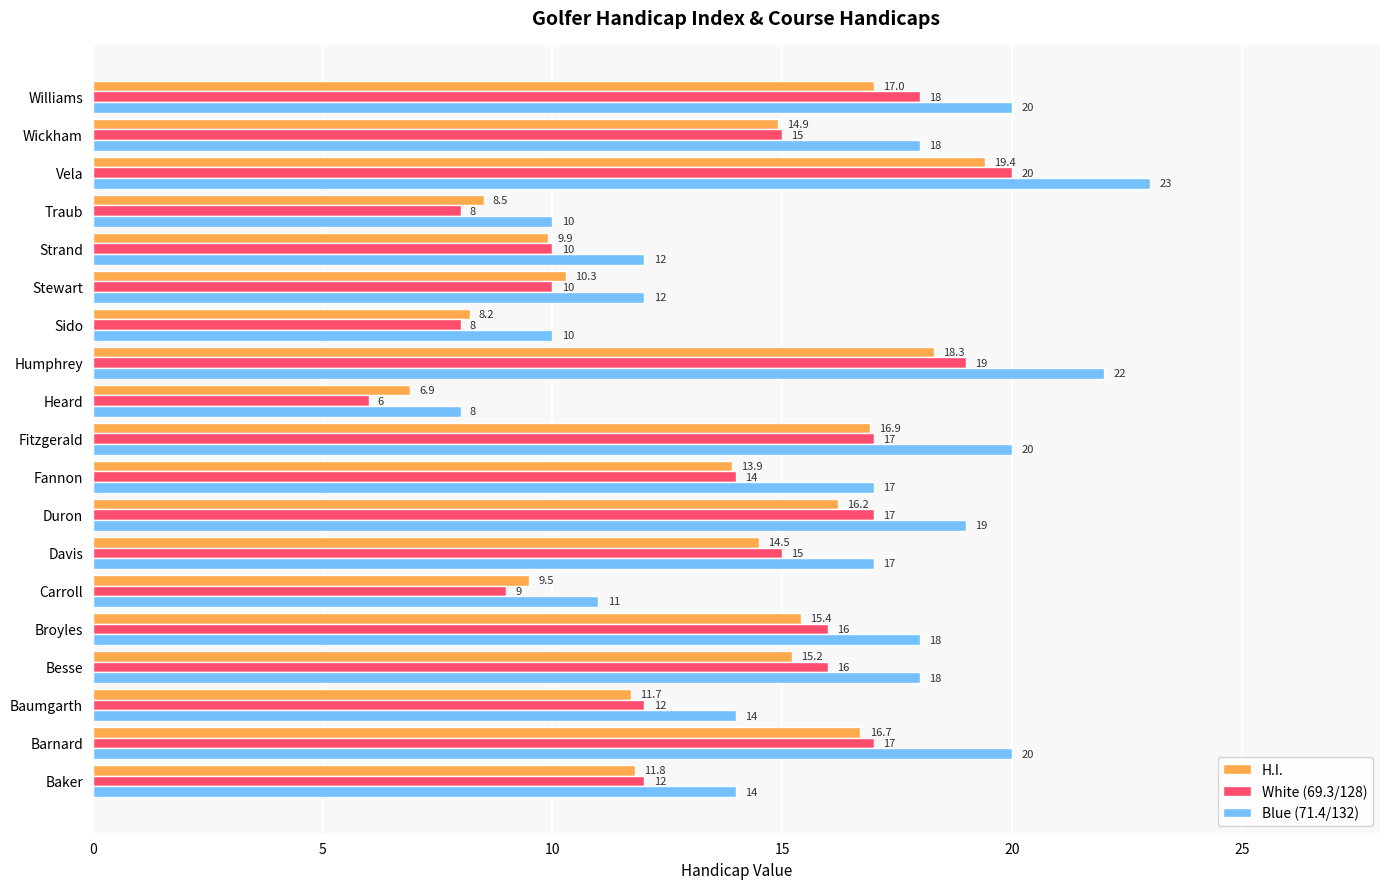

What is the highest value of the H.I. series?

19.4